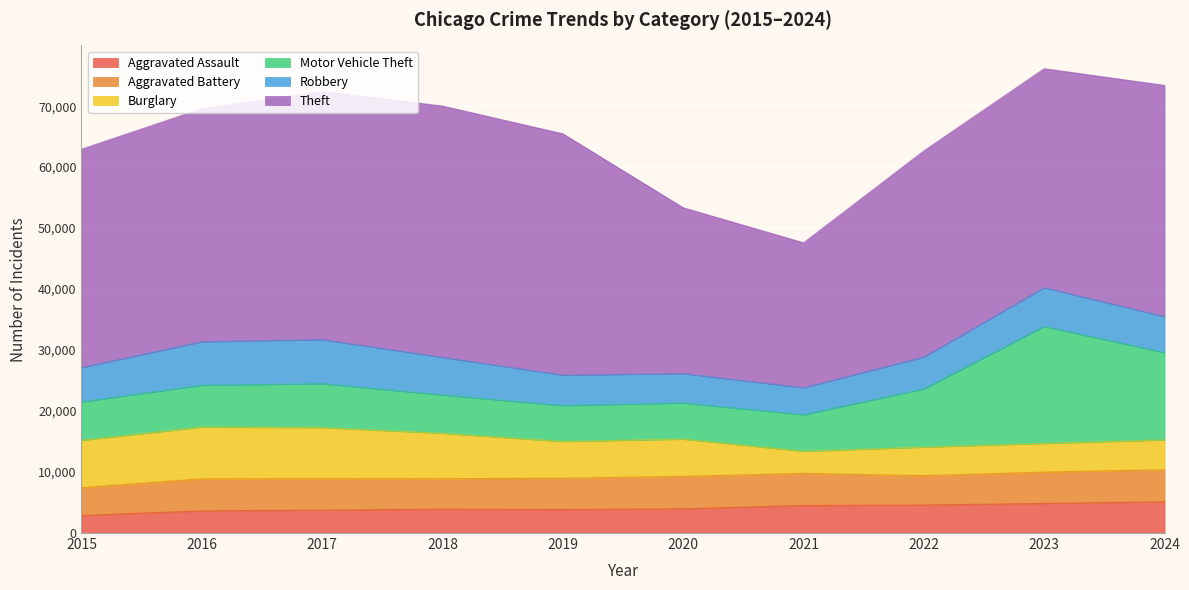

The Theft series shows 15930 at 2017. True or false?

False